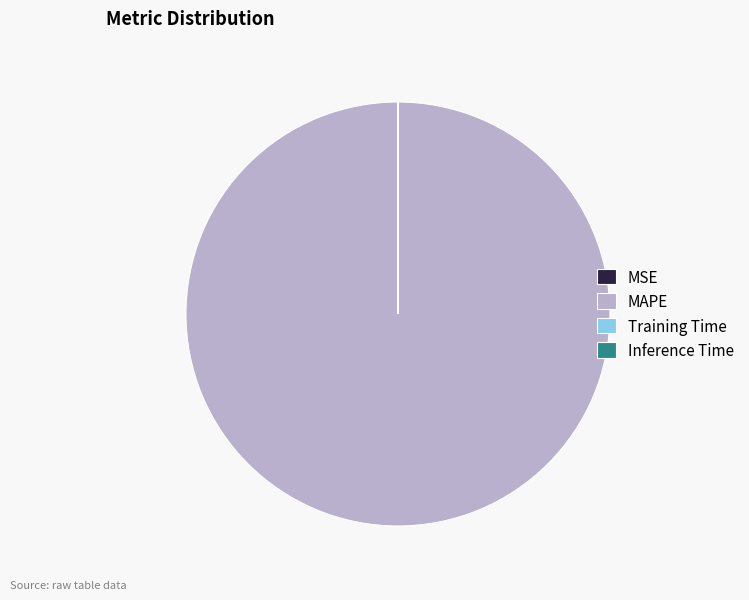

What is the largest slice in the pie chart?

MAPE